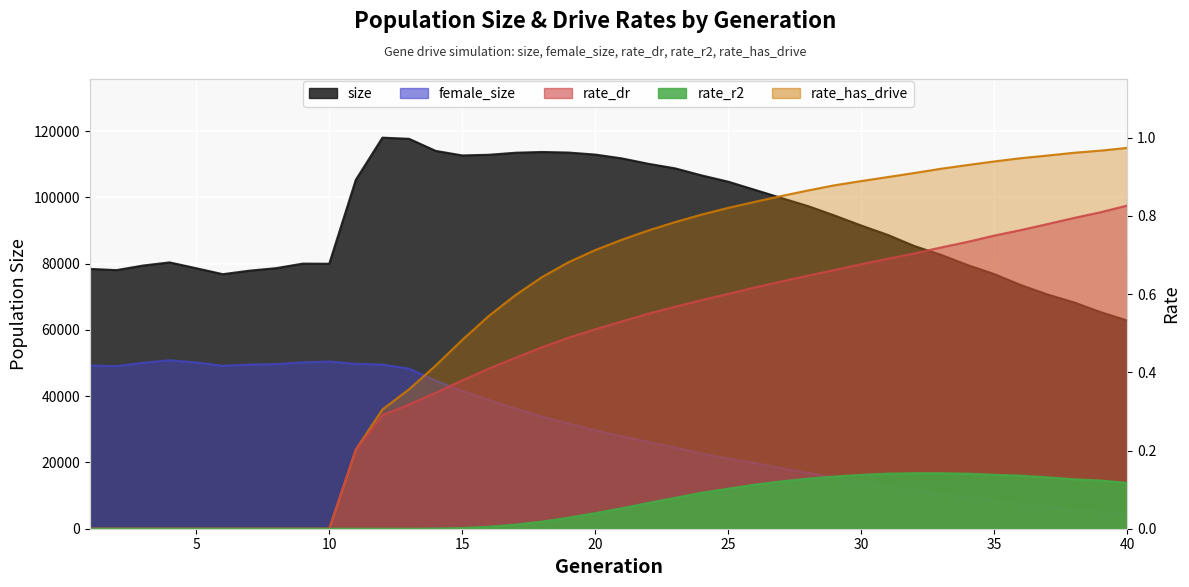

What is the difference between the second highest and second lowest values in the female_size series?

45283.0